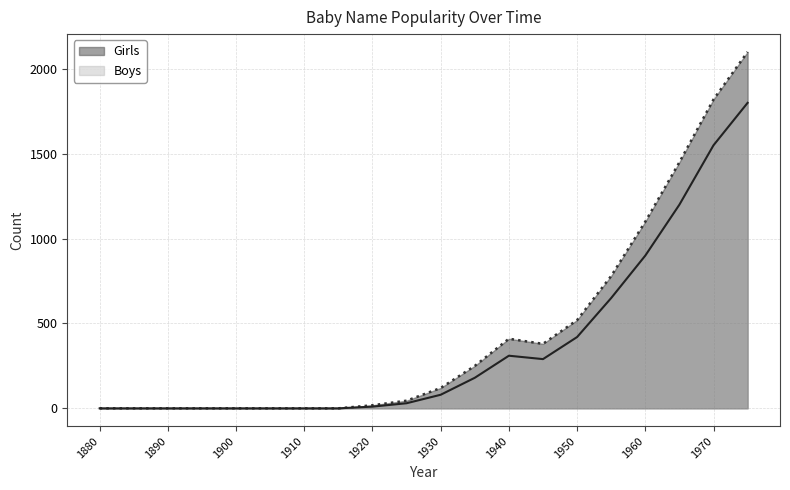

The value of Boys at 1890 is 708. True or false?

False